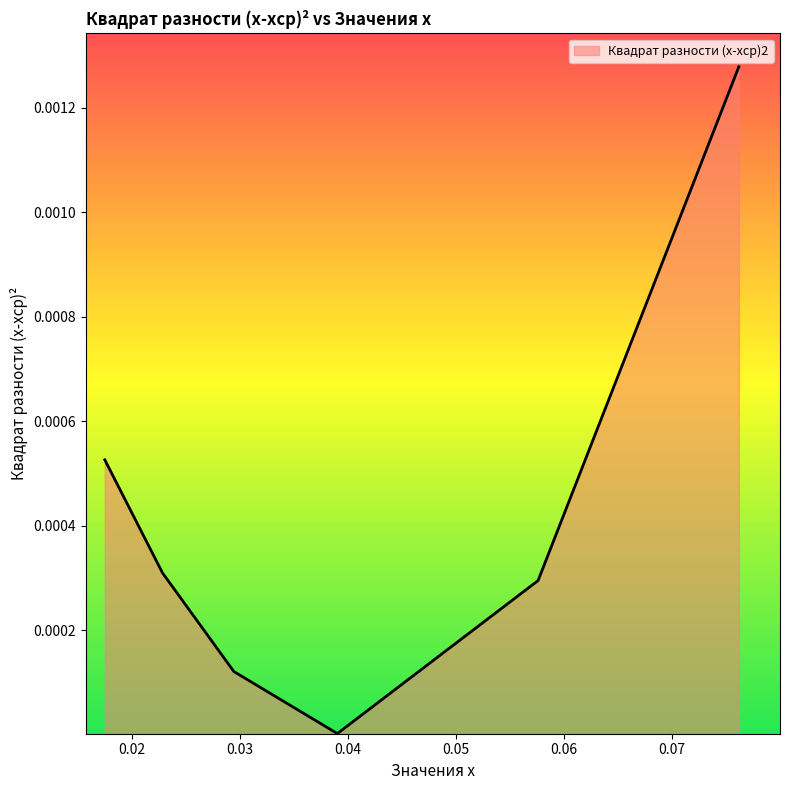

True or false: the data has more than 0 interior local peaks.

False